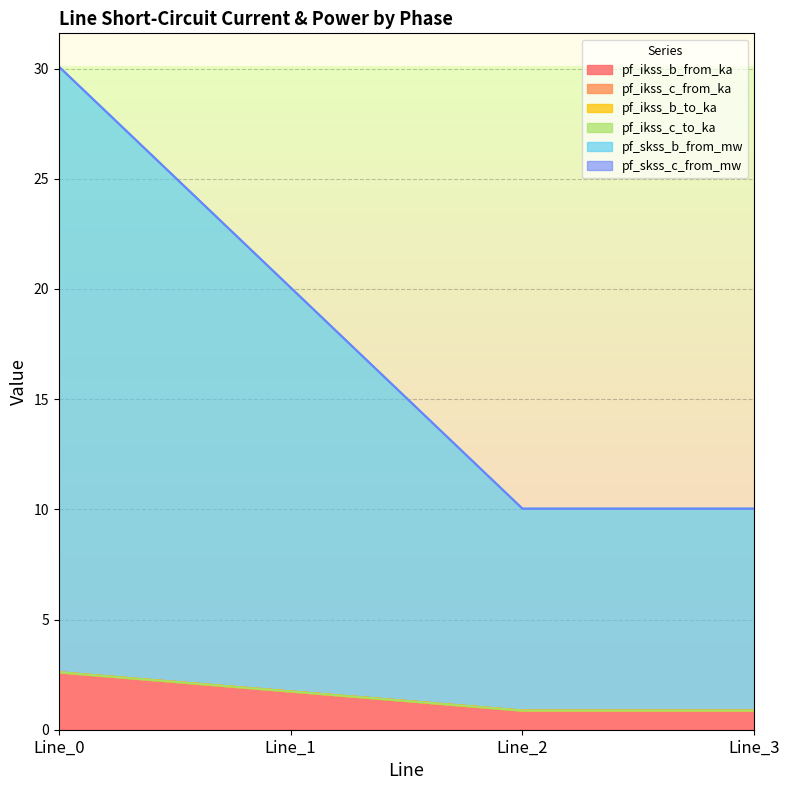

At which label does pf_skss_c_from_mw first exceed 20?

Line_0